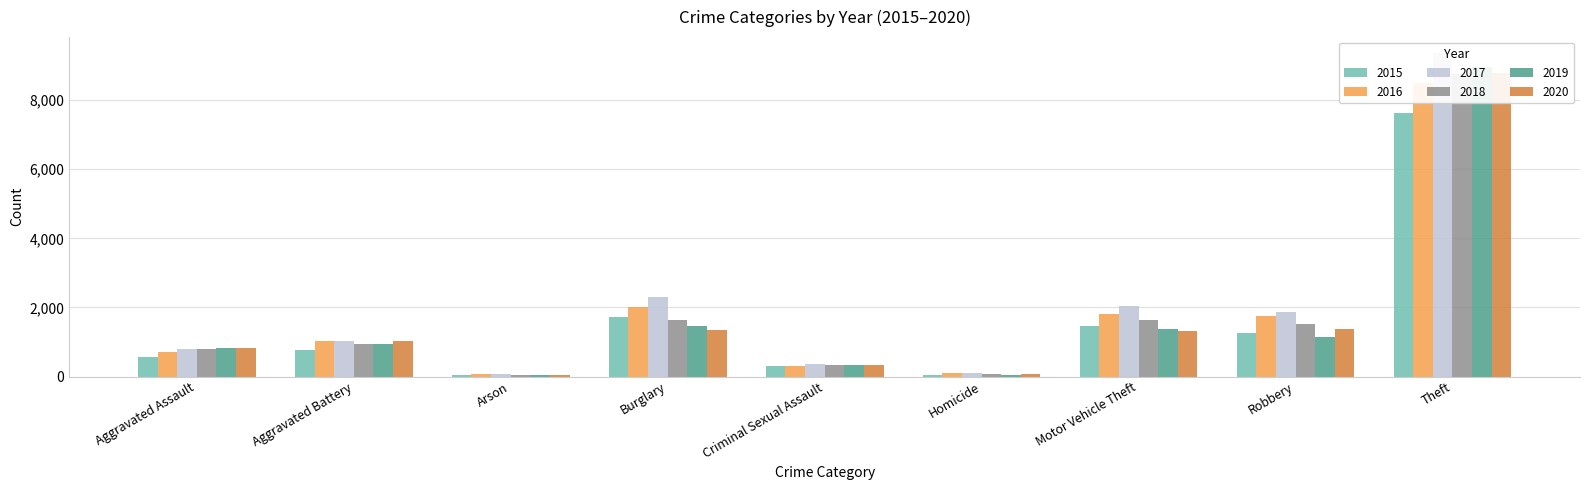

The value of 2016 at Aggravated Battery is 442. True or false?

False